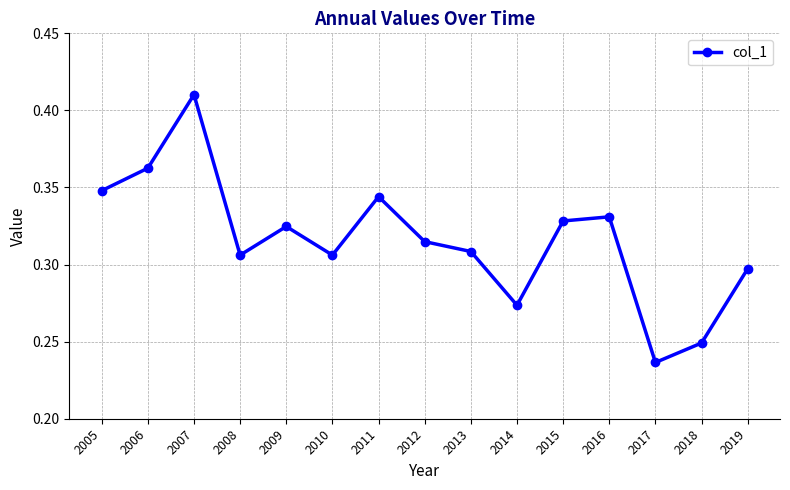

How many points are lower than both their immediate neighbors (excluding endpoints)?

4